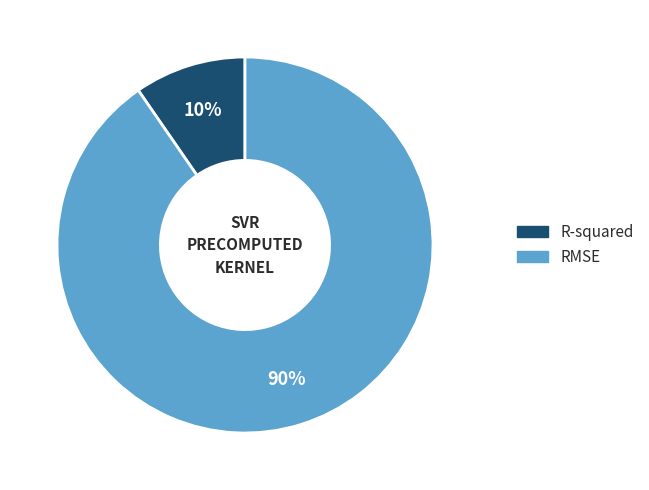

Between R-squared and RMSE, which is larger?

RMSE